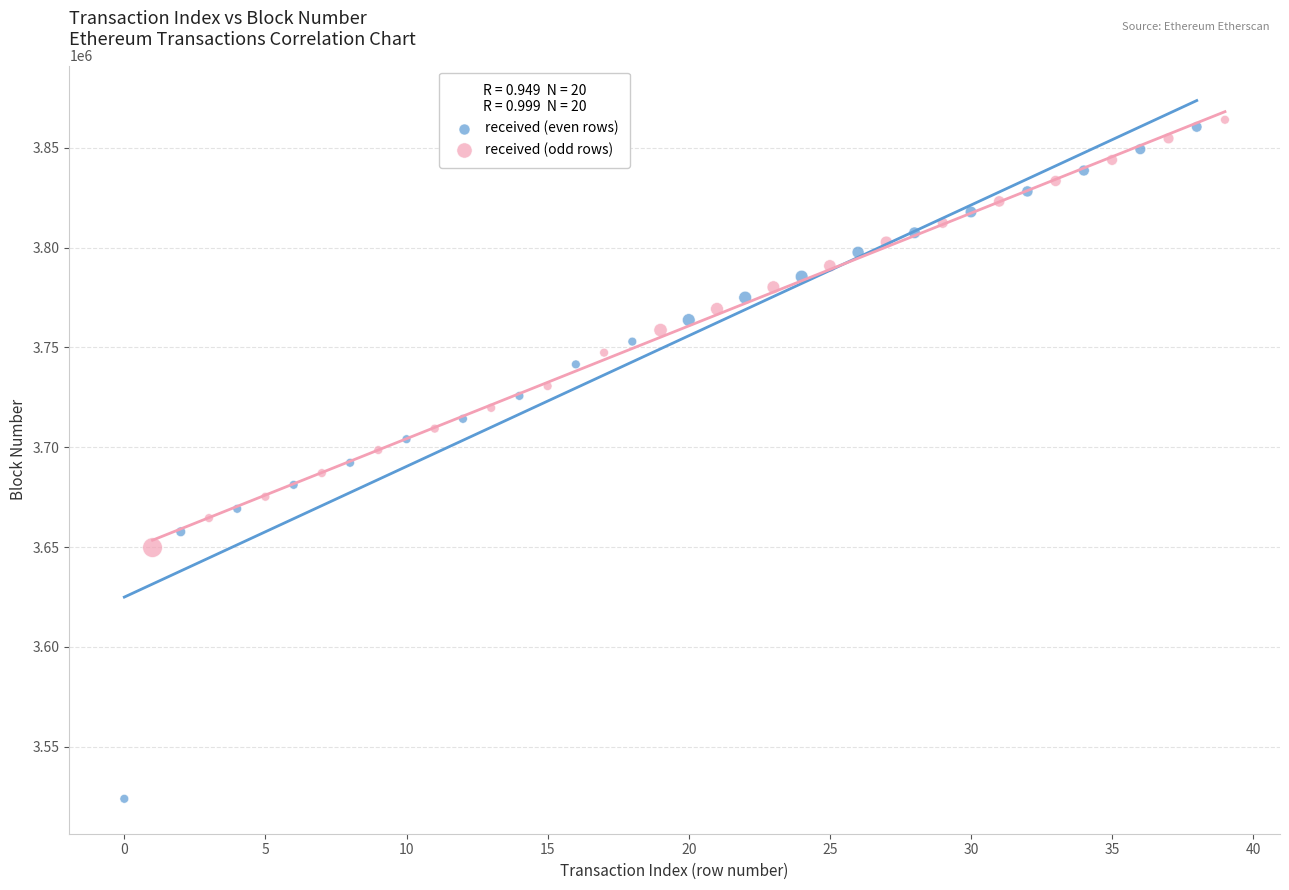

Which series contains the lowest Y value?

received (even rows)